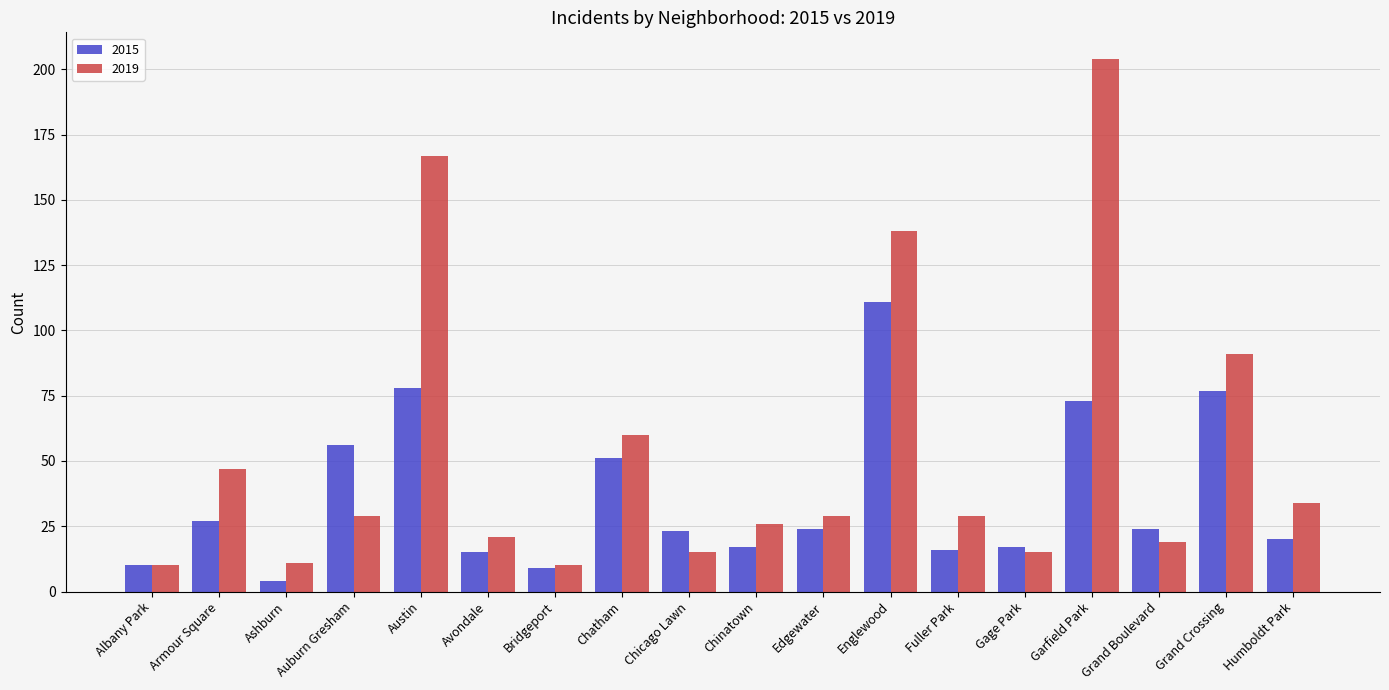

What is the greatest value displayed?

204